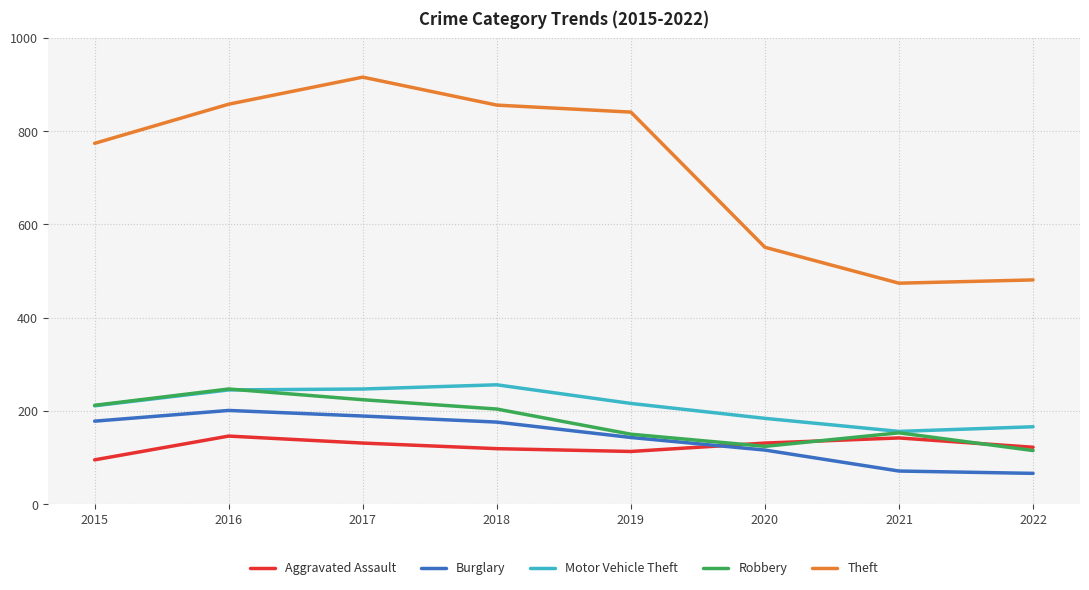

What is the difference between the maximum and minimum values in the Burglary series?

135